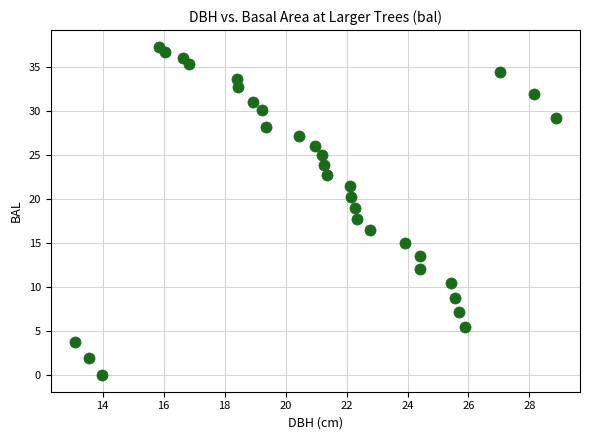

What is the range of X values (max minus min)?

15.8